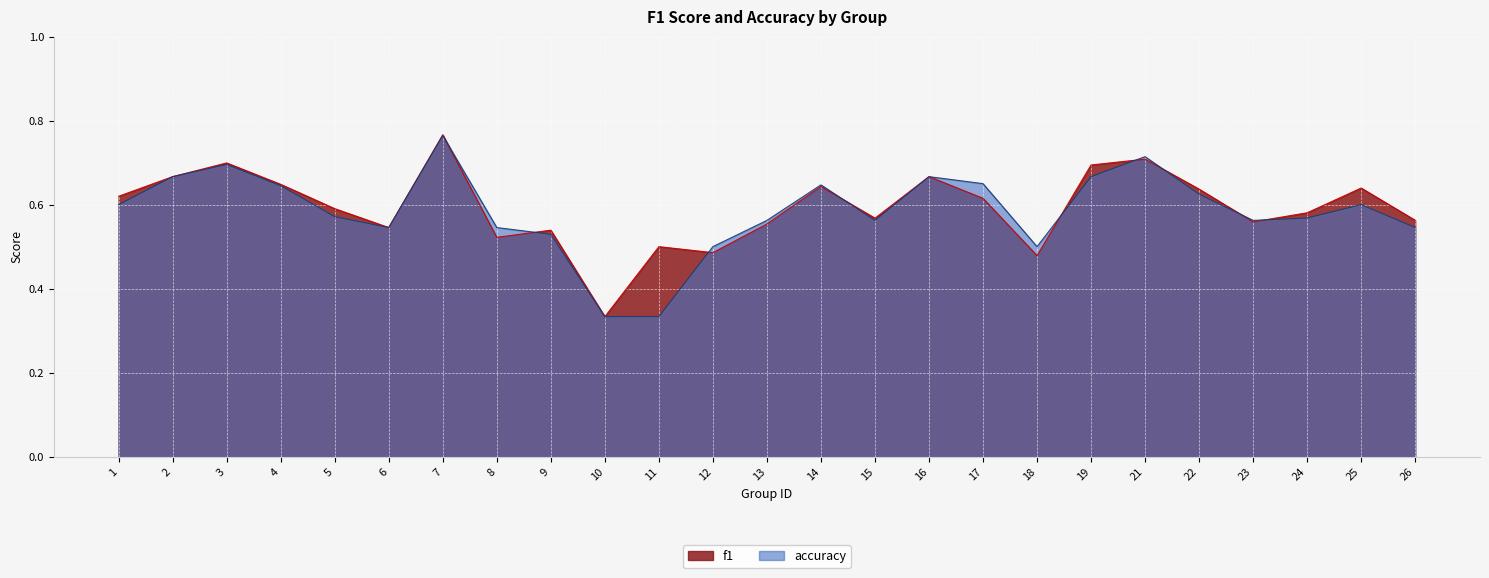

Which series has the largest total across all categories?

f1